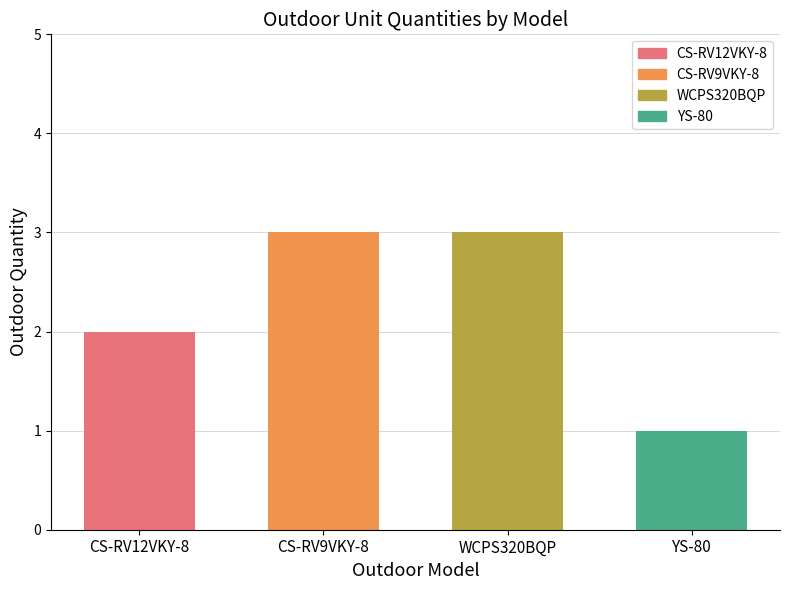

What is the label of the 2nd bar from the right?

WCPS320BQP